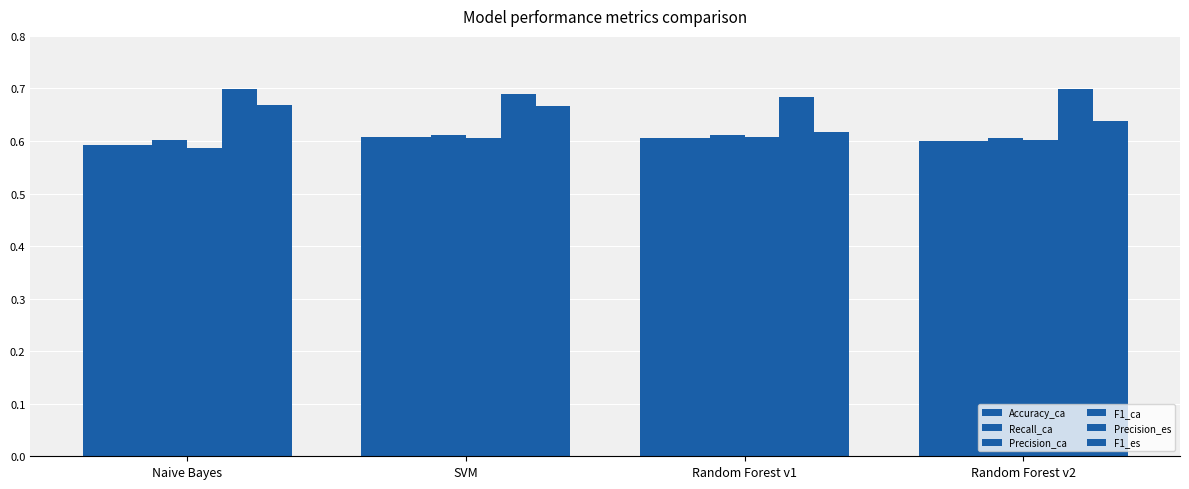

How many distinct data groups are displayed?

6